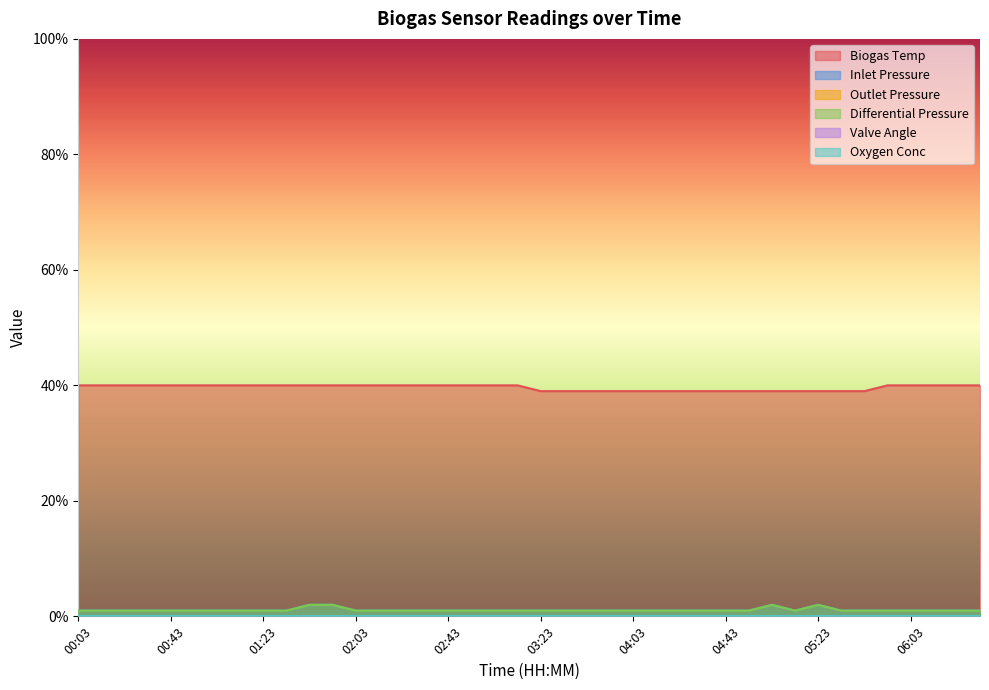

Which series has the largest total across all categories?

Biogas Temp